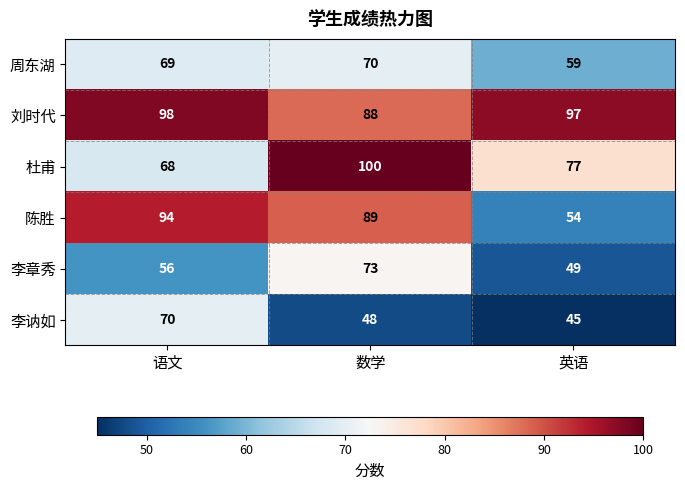

Reading right to left, transcribe all the data shown in this chart.

周东湖: 英语=59	数学=70	语文=69
刘时代: 英语=97	数学=88	语文=98
杜甫: 英语=77	数学=100	语文=68
陈胜: 英语=54	数学=89	语文=94
李章秀: 英语=49	数学=73	语文=56
李讷如: 英语=45	数学=48	语文=70